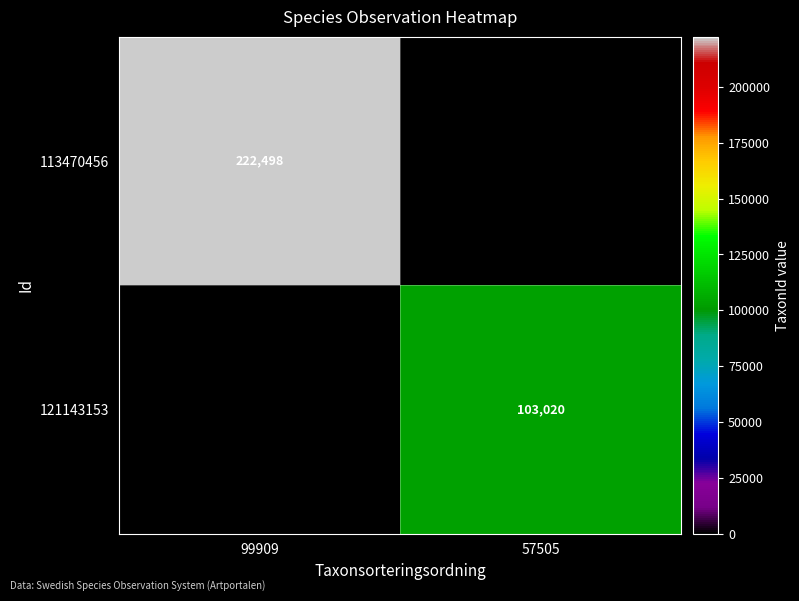

Is the value of 113470456 at 99909 greater than the value of 121143153 at 57505?

Yes